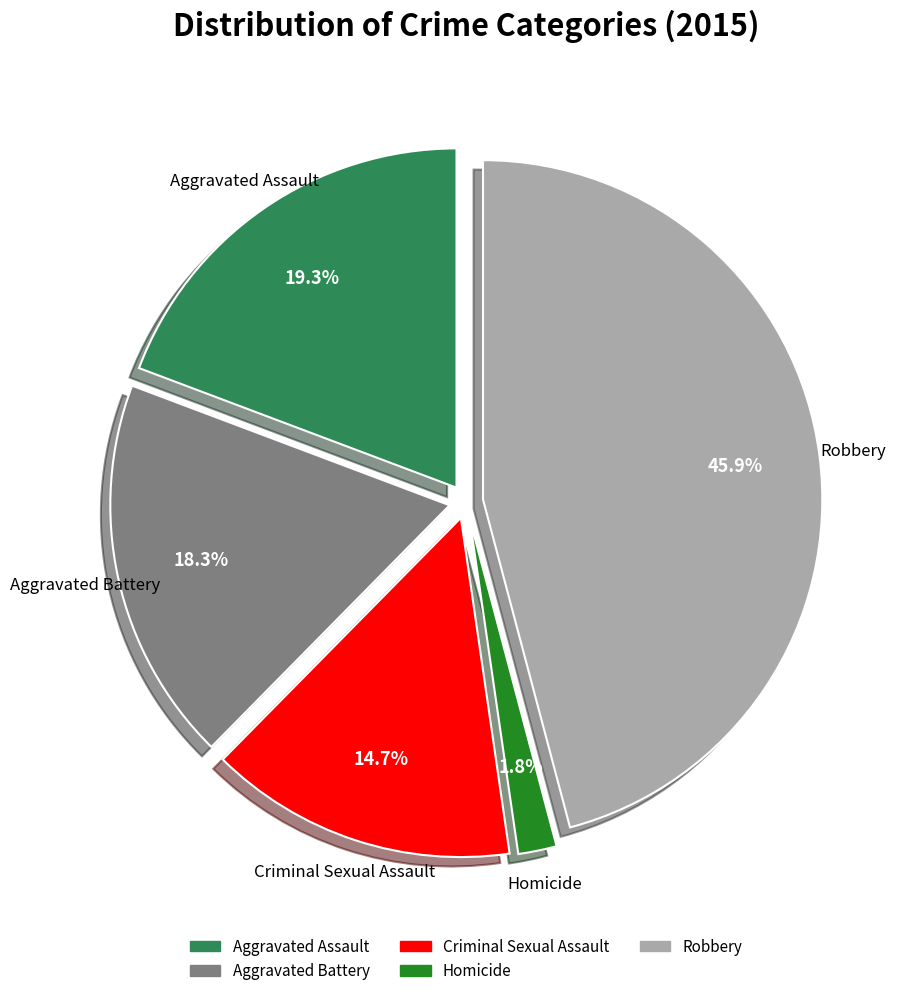

What is the largest slice in the pie chart?

Robbery